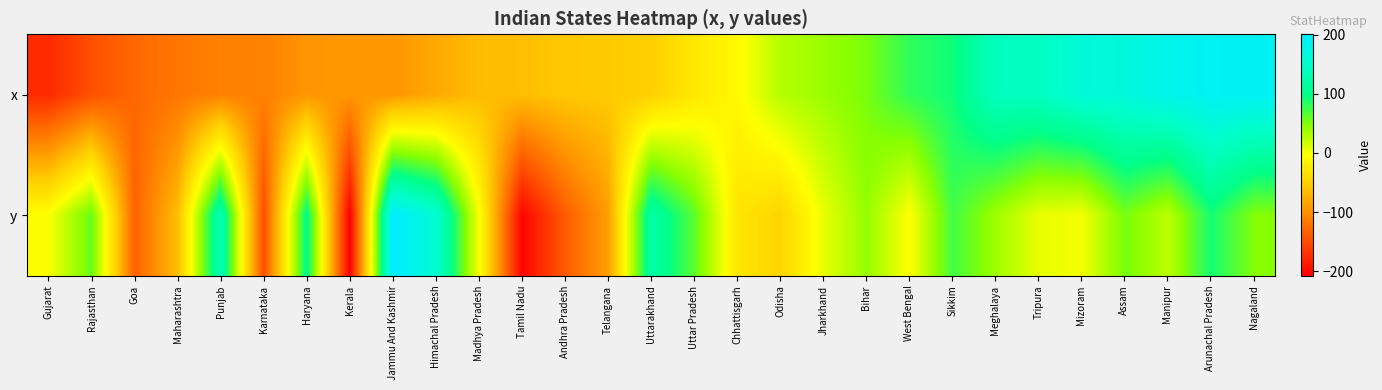

Which series changed the most between Madhya Pradesh and Assam?

x